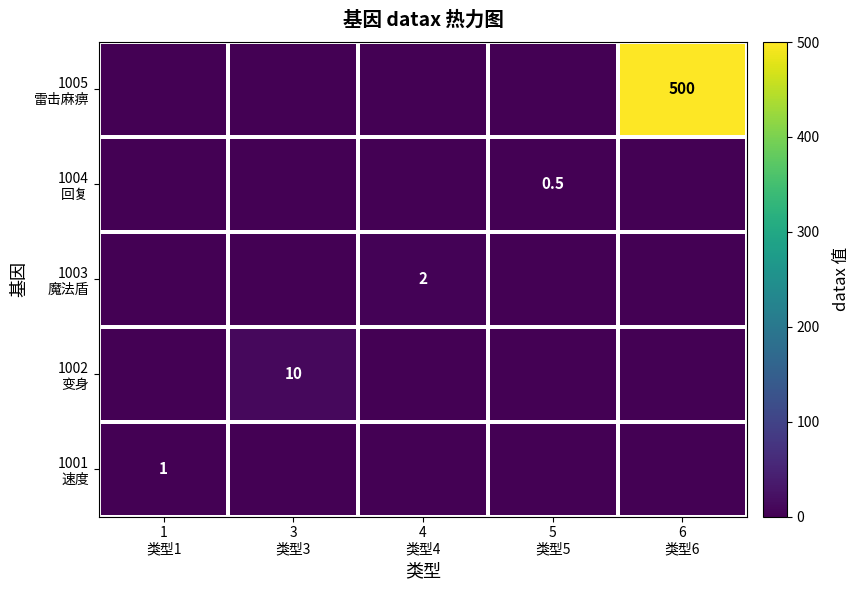

Is it true that 1001 速度 equals 0.5 at 4 类型4?

False